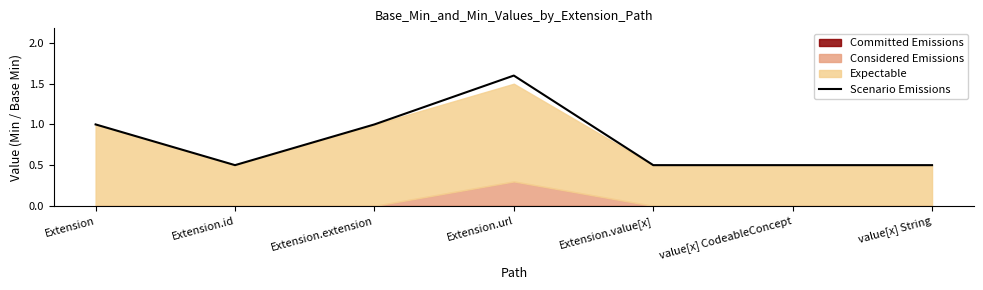

What position from the right is Extension?

7